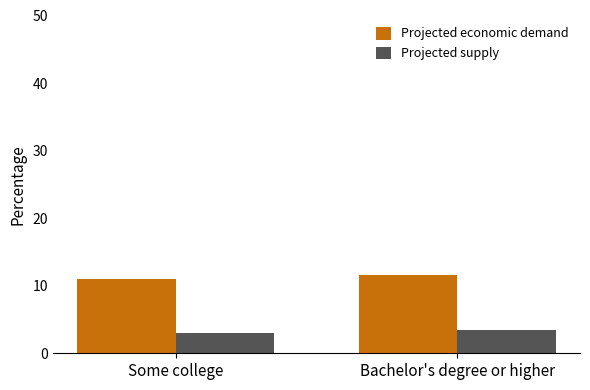

At which category is the sum across all series the highest?

Bachelor's degree or higher